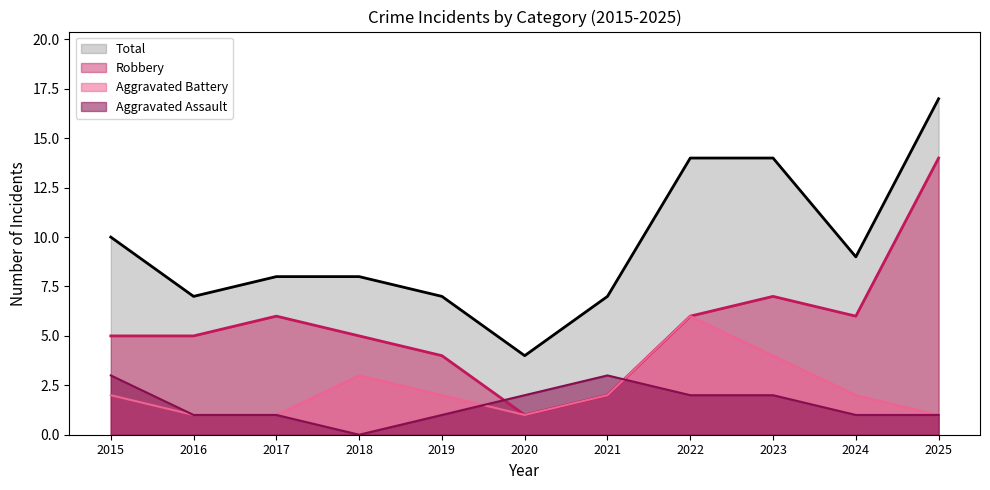

Which series changed the most between 2019 and 2025?

Robbery